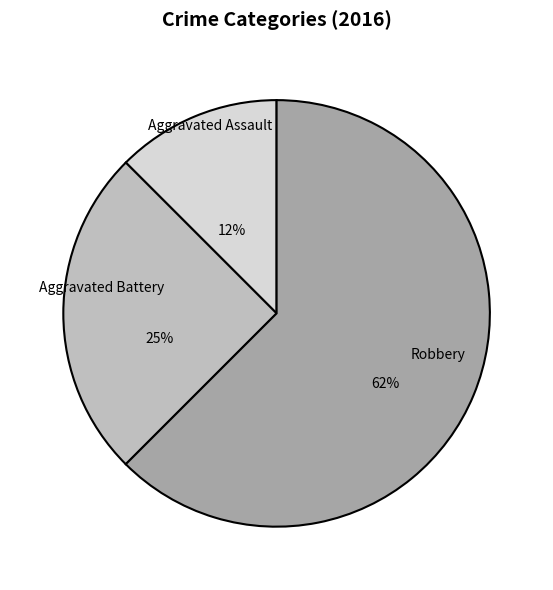

True or false: Aggravated Battery accounts for 25% of the total.

True